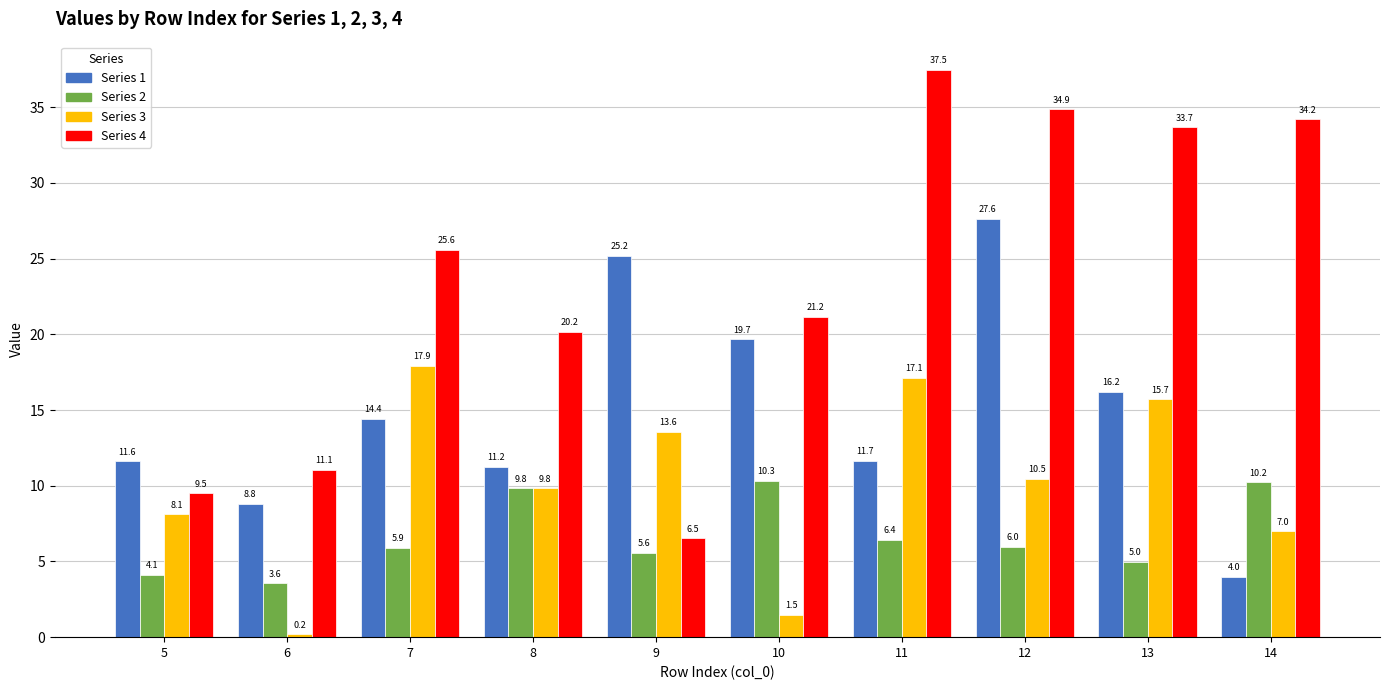

What is the total value across all series at 5?

33.4